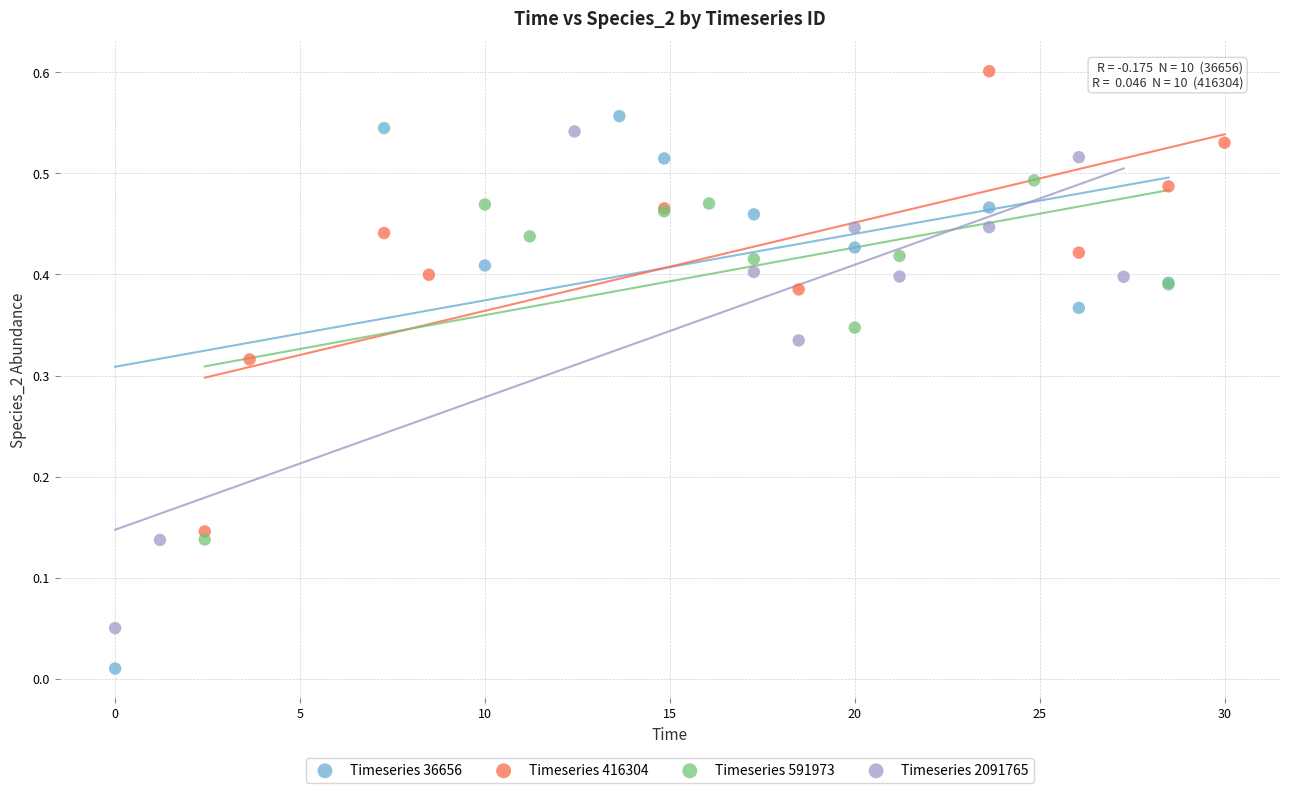

Which series reaches the minimum Y coordinate?

Timeseries 36656